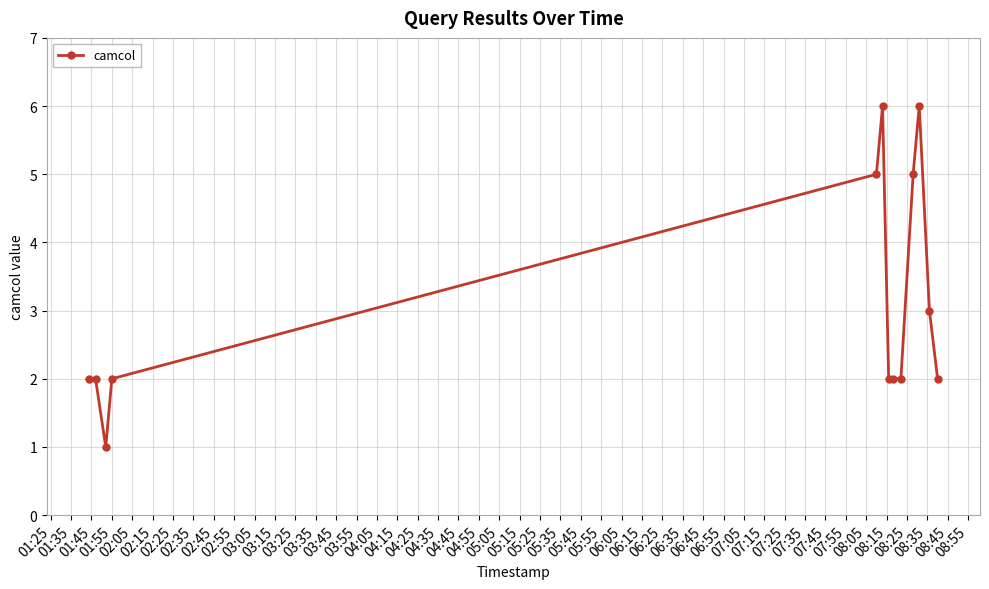

What is the maximum value shown in the chart?

6